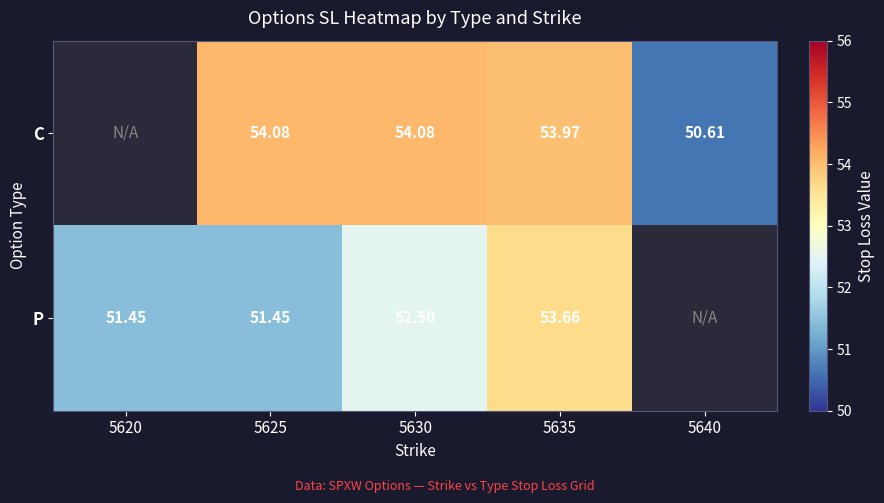

The value of P at 5625 is 51.5. True or false?

True